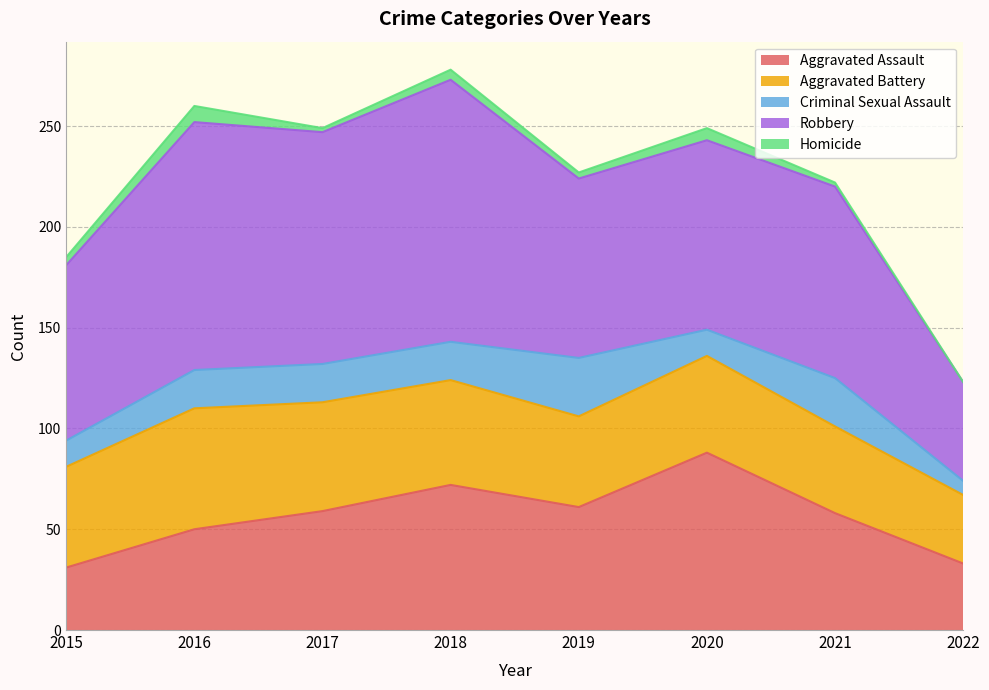

Reading right to left, what are all the values shown in this chart?

Aggravated Assault: 33	58	88	61	72	59	50	31
Aggravated Battery: 34	43	48	45	52	54	60	50
Criminal Sexual Assault: 7	24	13	29	19	19	19	13
Robbery: 49	95	94	89	130	115	123	87
Homicide: 0	2	6	3	5	2	8	4